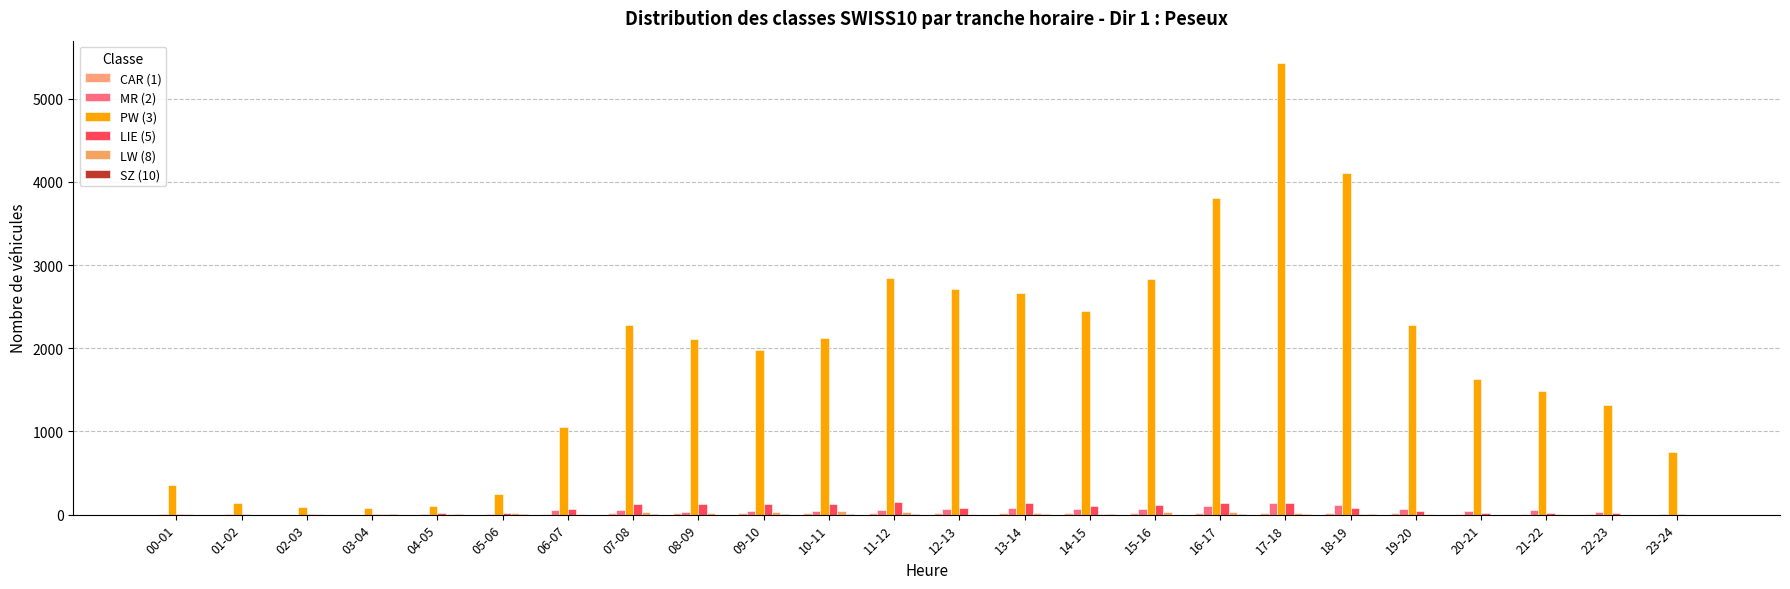

List the series in order of their peak value, lowest first.

SZ (10), CAR (1), LW (8), MR (2), LIE (5), PW (3)